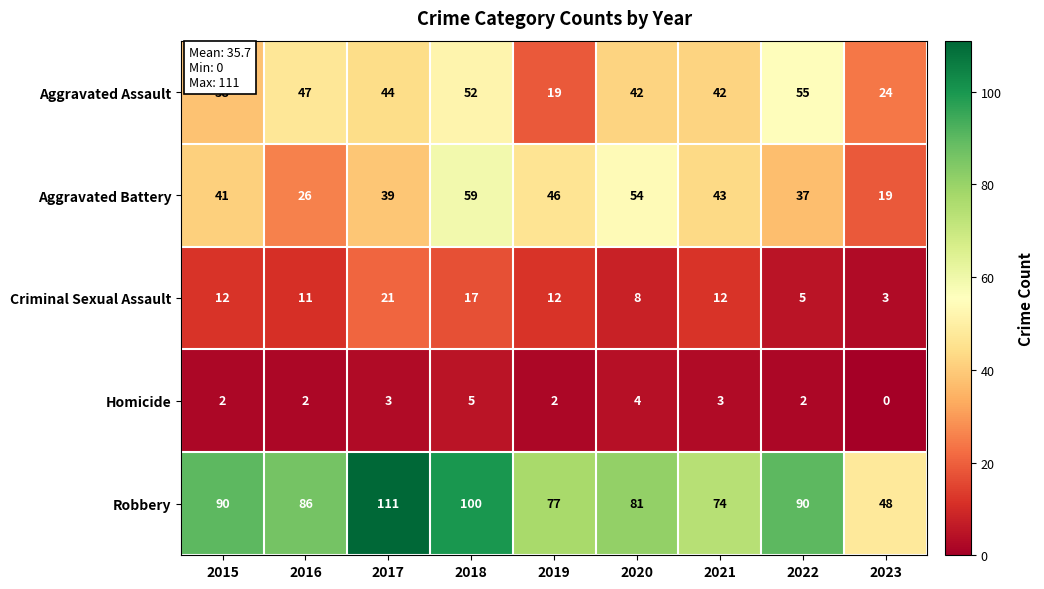

What is the sum of all Robbery values?

757